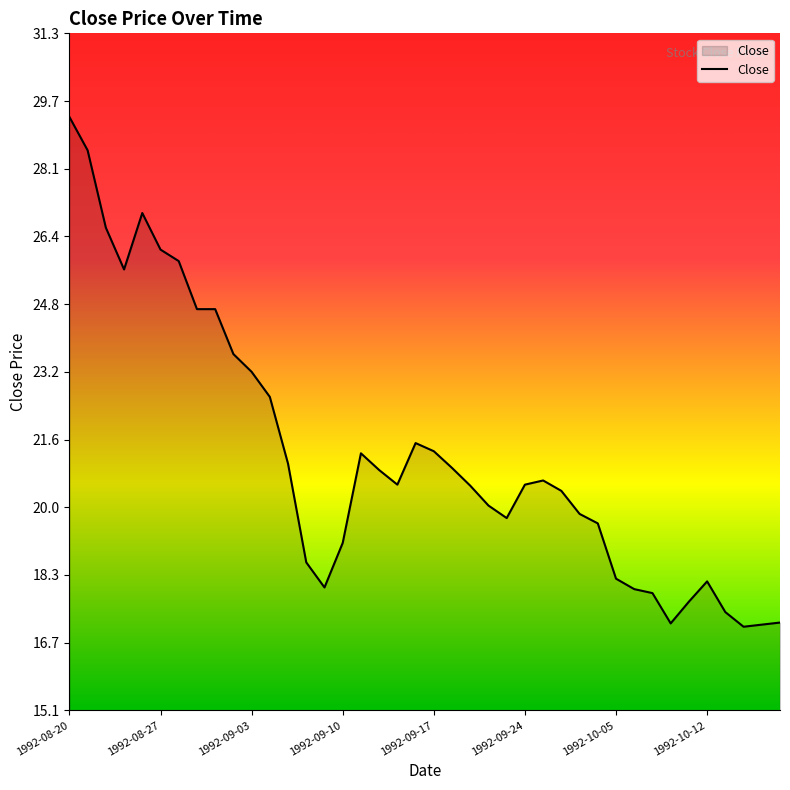

What is the difference between the maximum and minimum values?

12.2